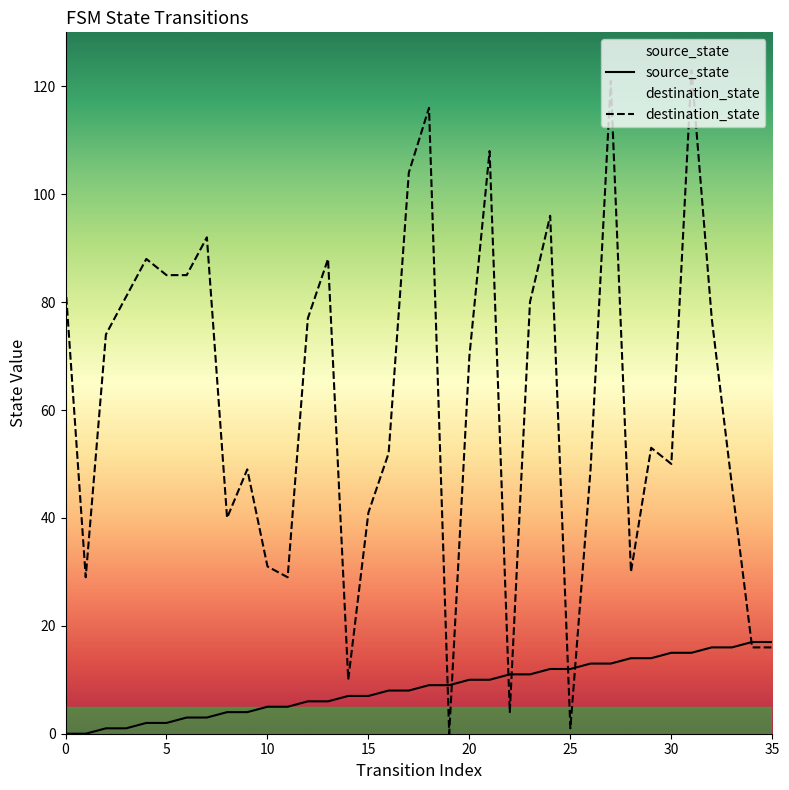

How many values in the source_state series exceed 9?

16